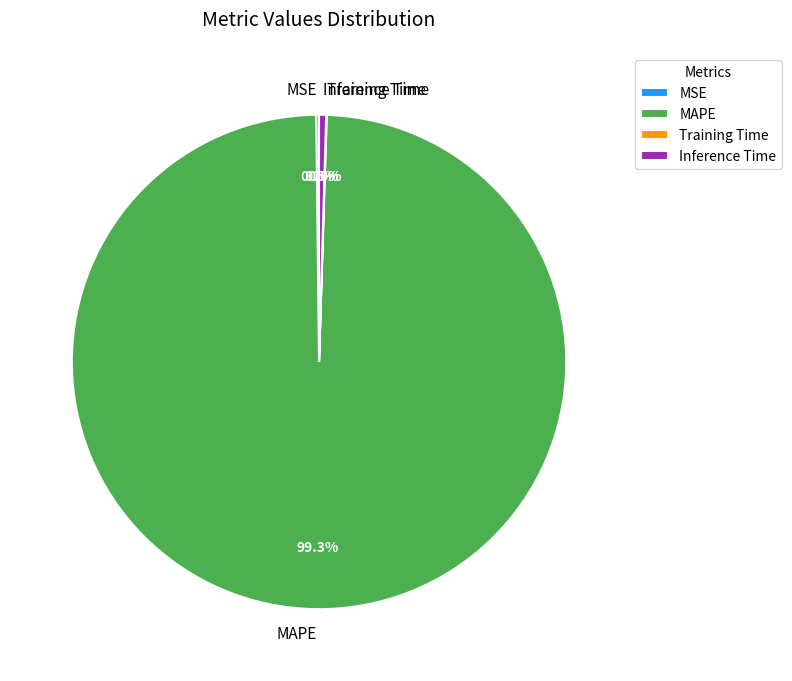

Which category has the biggest portion of the pie?

MAPE